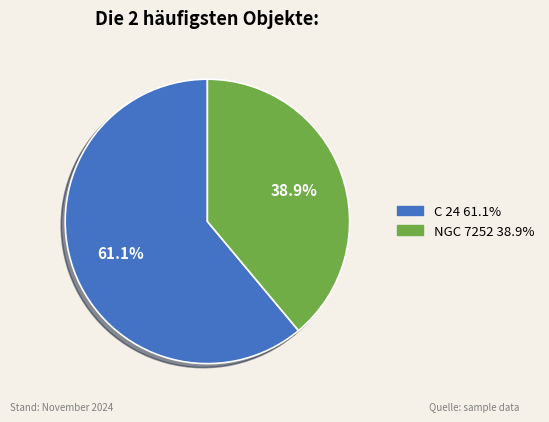

Which category accounts for the majority?

C 24